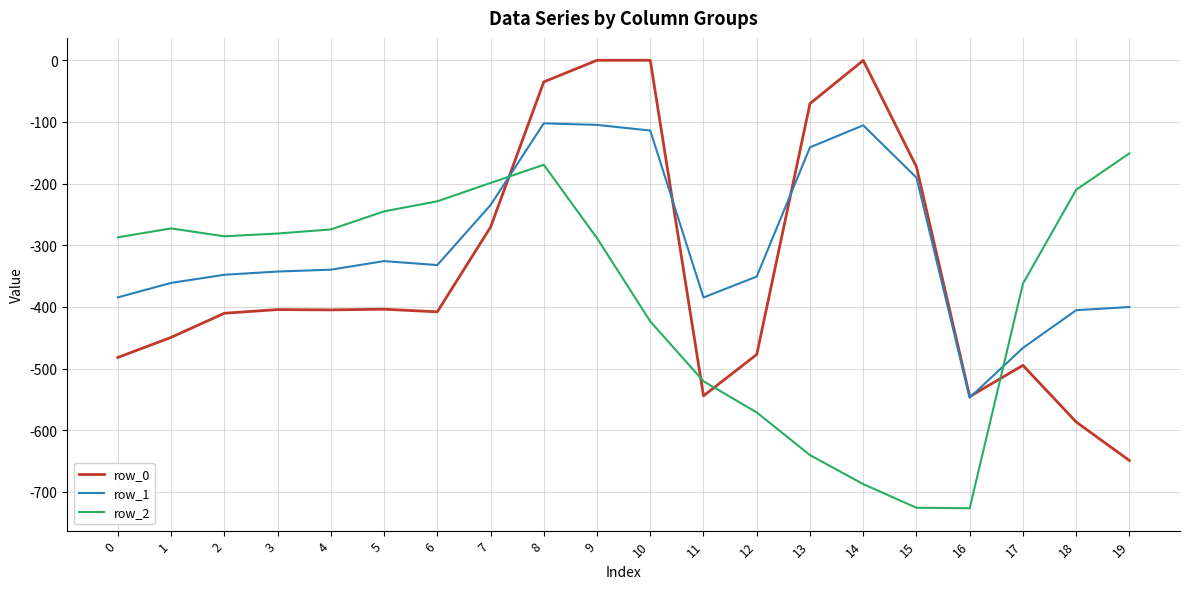

Is the value of row_0 at 6 greater than the value of row_2 at 6?

No